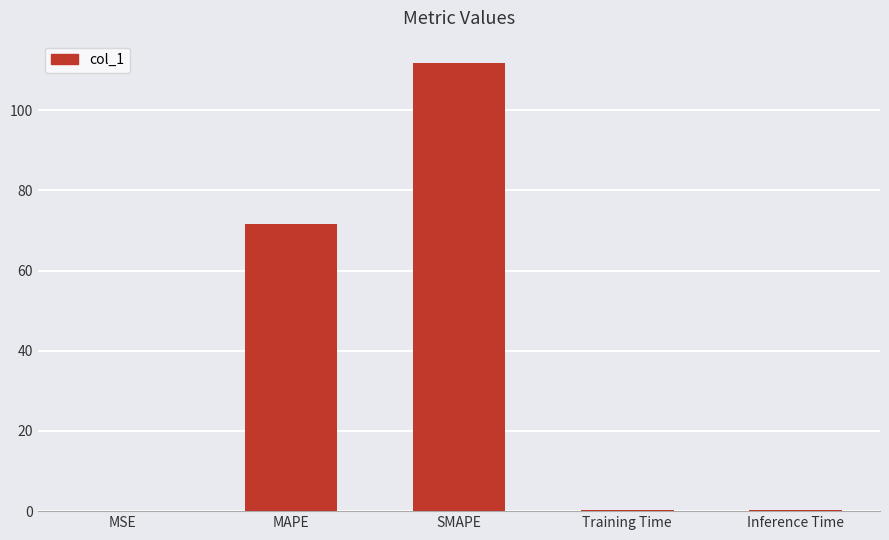

Does the chart contain stacked bars?

No